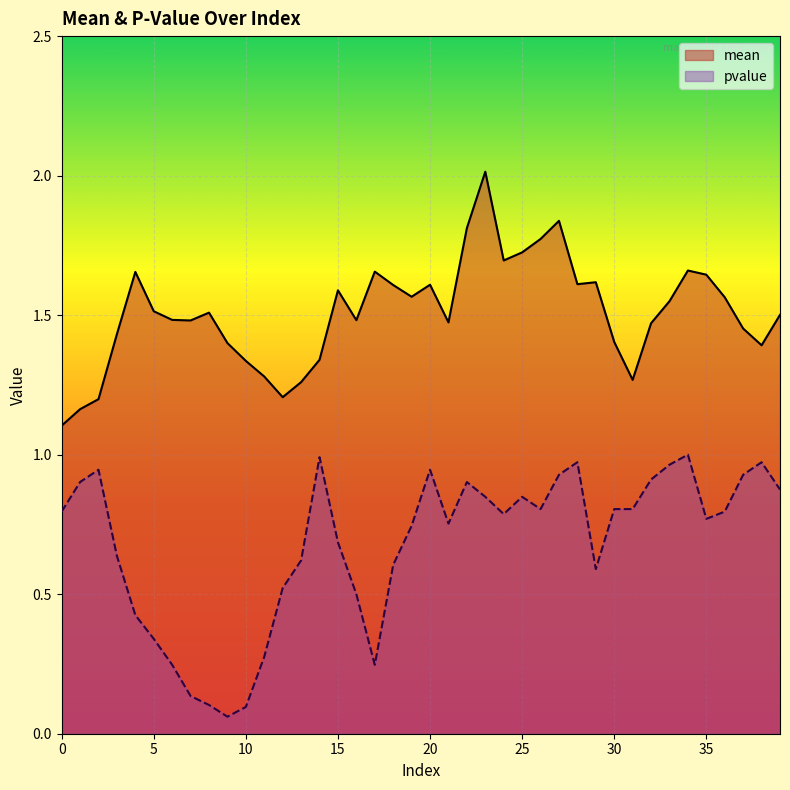

Rank the series by their maximum value, from lowest to highest.

pvalue, mean